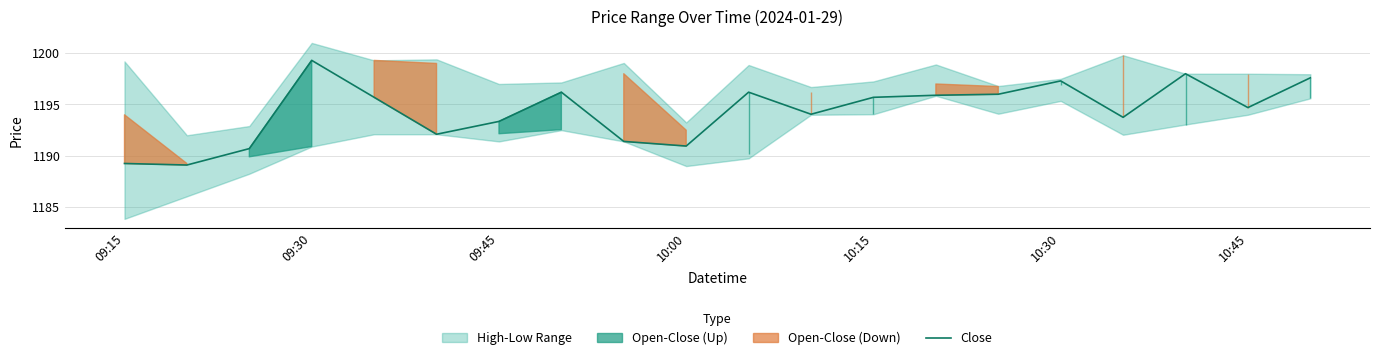

How many lines are shown in the chart?

1